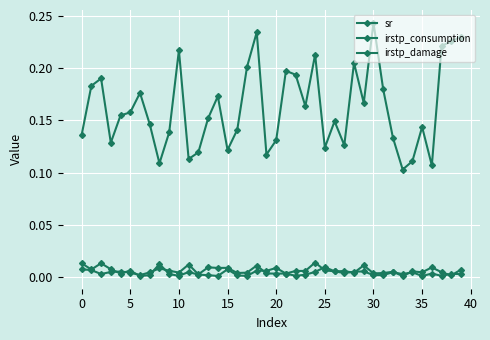

True or false: irstp_damage and sr cross at least once.

False